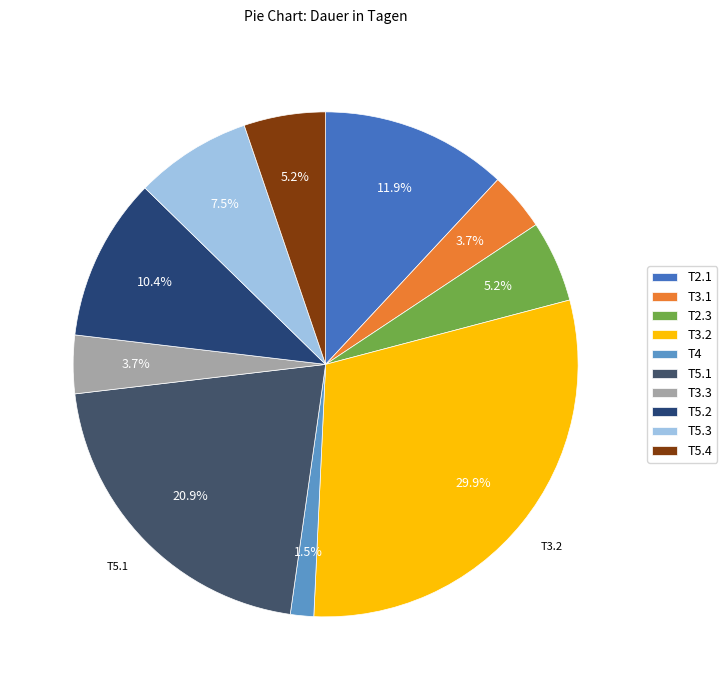

The T2.3 slice represents 15% of the pie. True or false?

False